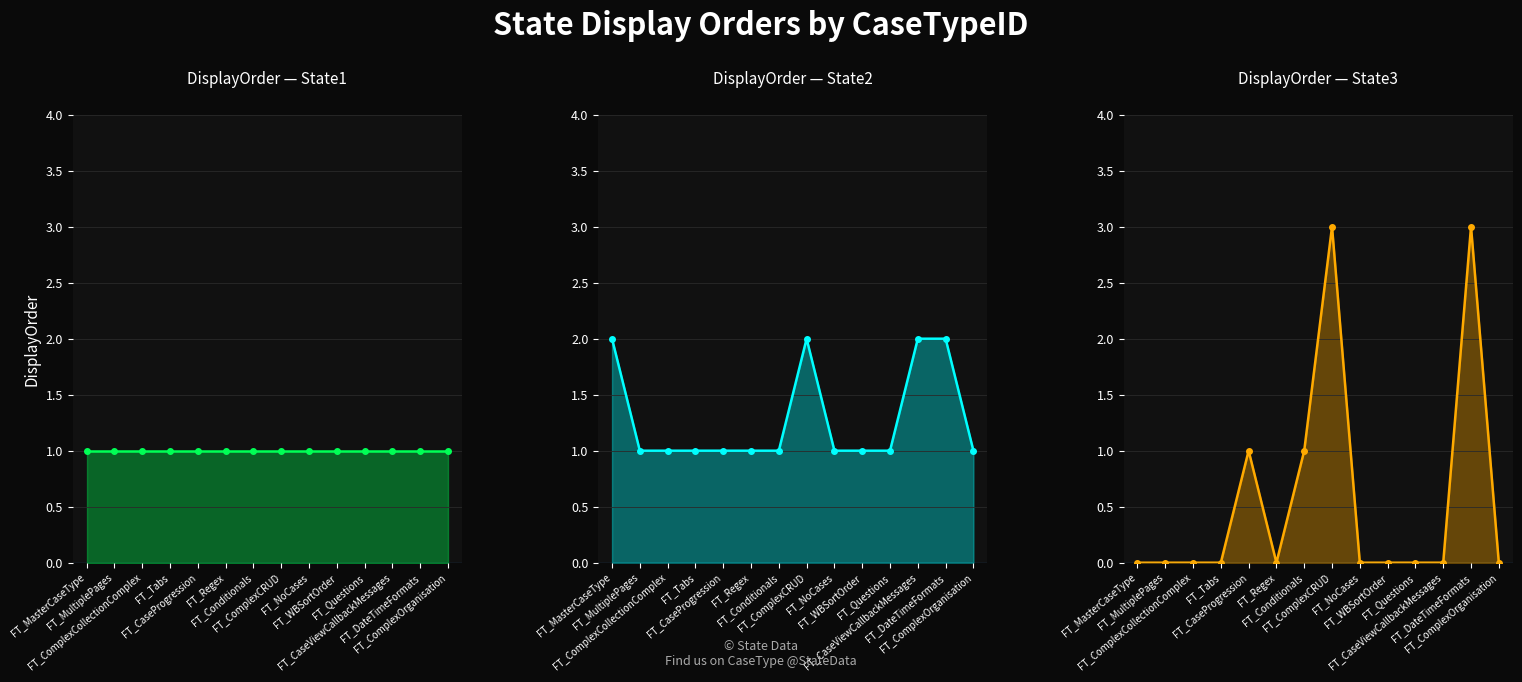

How many values in the DisplayOrder (State2)_line series exceed 1?

4